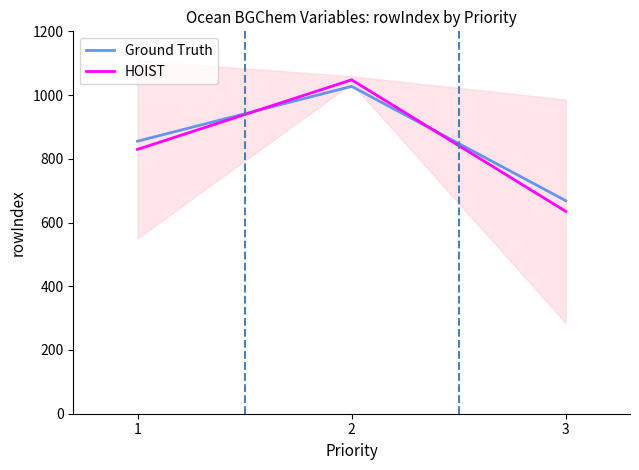

Count the number of data series in this chart.

2